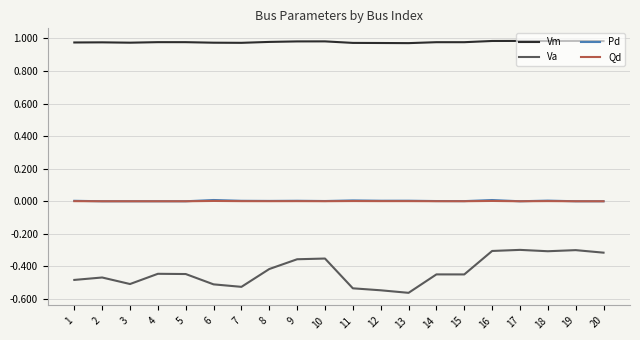

Which series has the largest total across all categories?

Vm